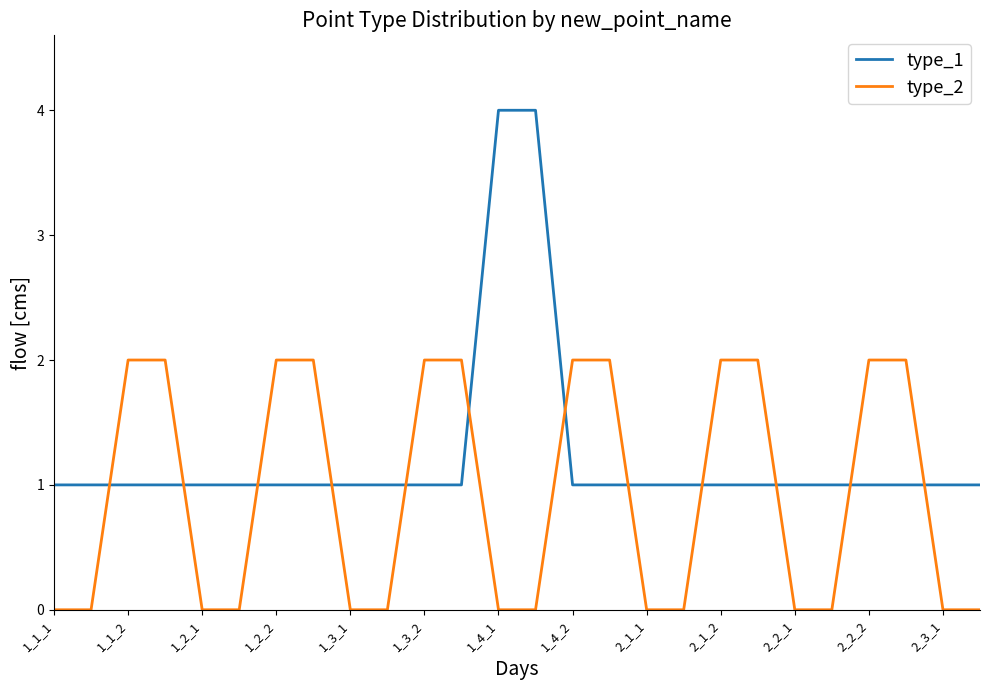

What is the difference between the second highest and minimum values in the type_2 series?

2